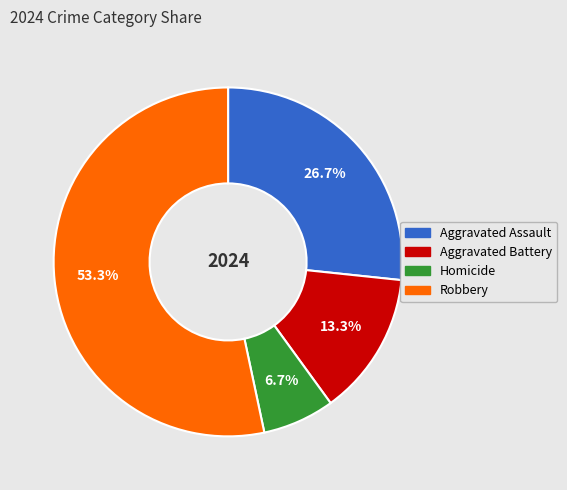

Combined, do Homicide and Aggravated Battery account for over 50%?

No